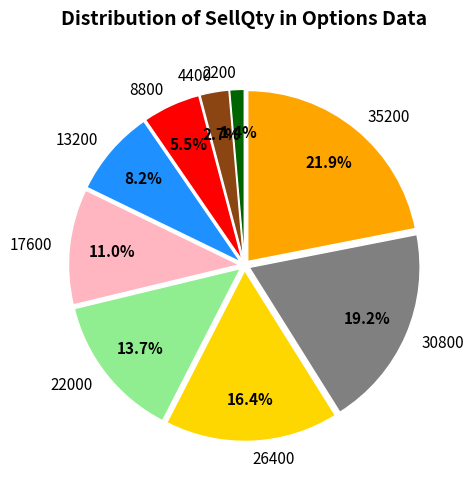

Between 8800 and 4400, which is larger?

8800